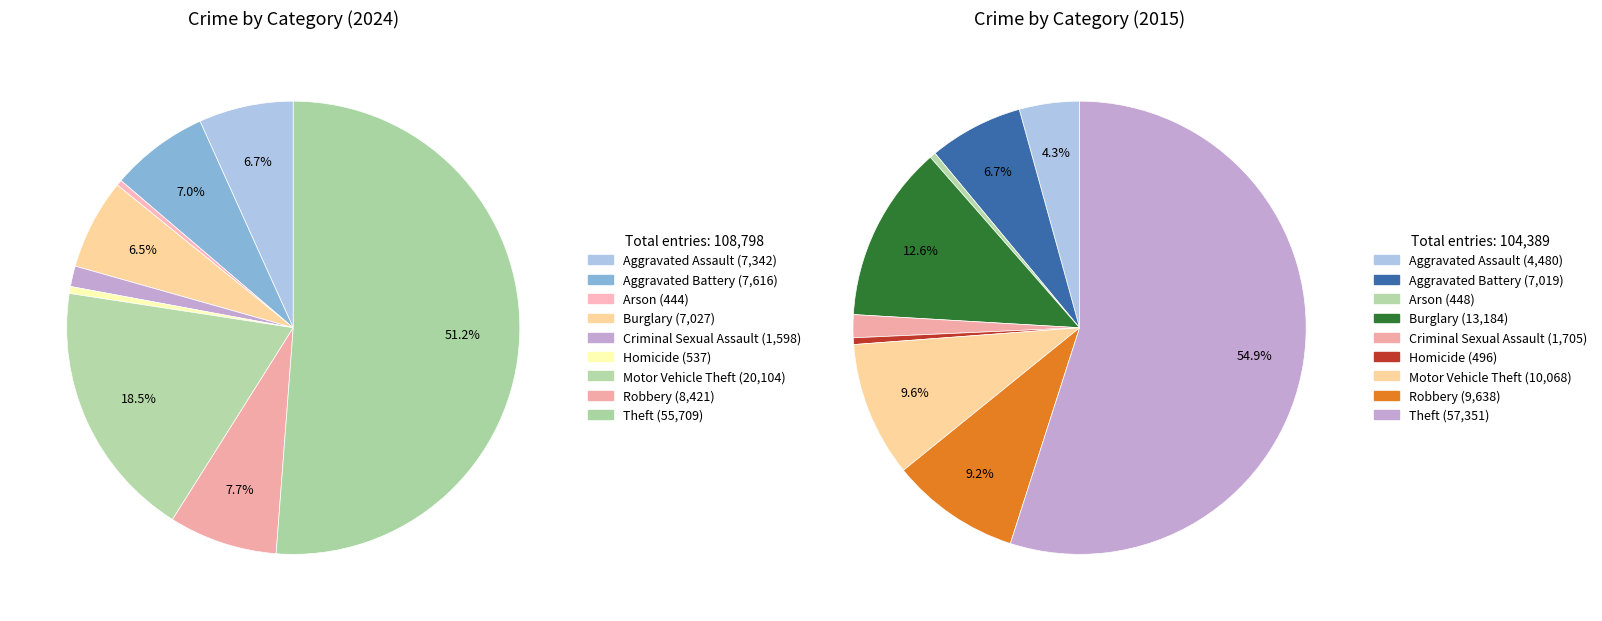

Which category has the smallest portion of the pie?

Arson